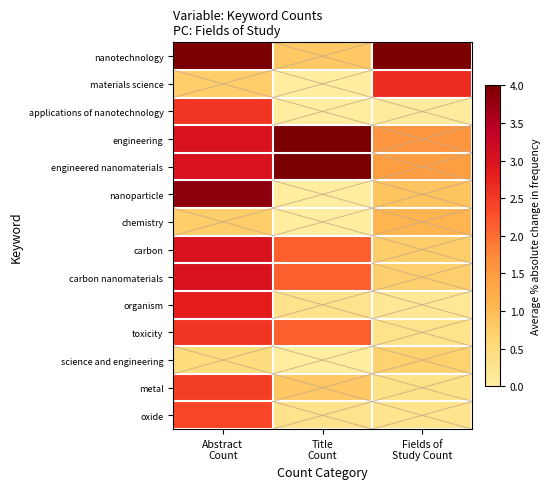

List the series in order of their peak value, lowest first.

science and engineering, chemistry, oxide, metal, applications of nanotechnology, toxicity, materials science, organism, carbon, carbon nanomaterials, nanoparticle, nanotechnology, engineering, engineered nanomaterials